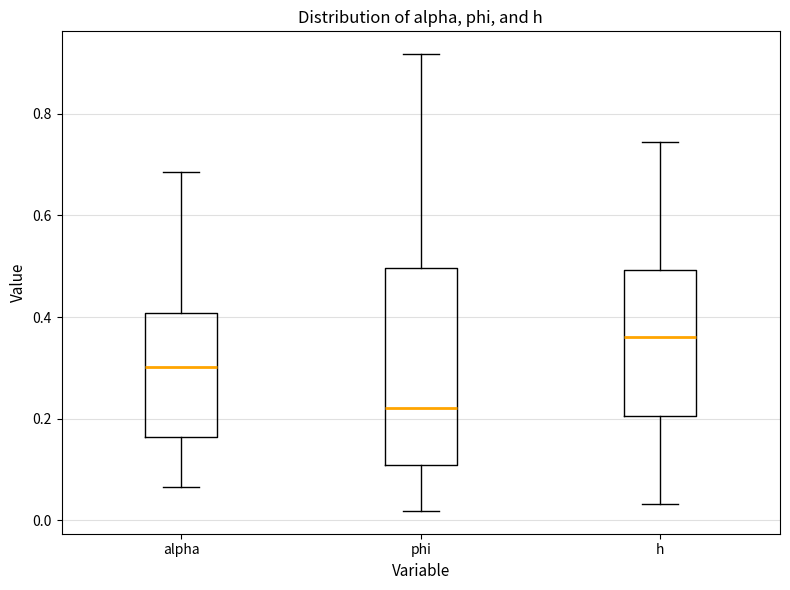

Which box has the lowest median line?

phi